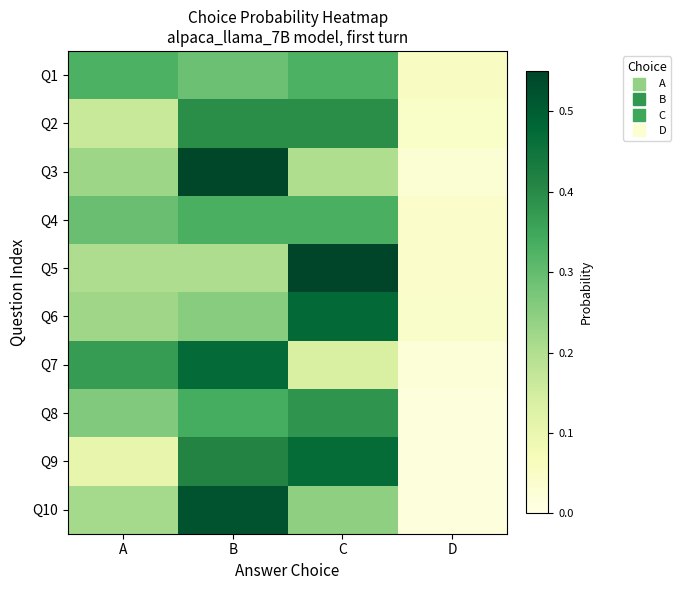

Reading left to right, what are all the values shown in this chart?

Q1: A=0.3	B=0.3	C=0.3	D=0.1
Q2: A=0.2	B=0.4	C=0.4	D=0.0
Q3: A=0.2	B=0.5	C=0.2	D=0.0
Q4: A=0.3	B=0.3	C=0.3	D=0.0
Q5: A=0.2	B=0.2	C=0.6	D=0.0
Q6: A=0.2	B=0.3	C=0.5	D=0.0
Q7: A=0.4	B=0.5	C=0.1	D=0.0
Q8: A=0.3	B=0.3	C=0.4	D=0.0
Q9: A=0.1	B=0.4	C=0.5	D=0.0
Q10: A=0.2	B=0.5	C=0.2	D=0.0